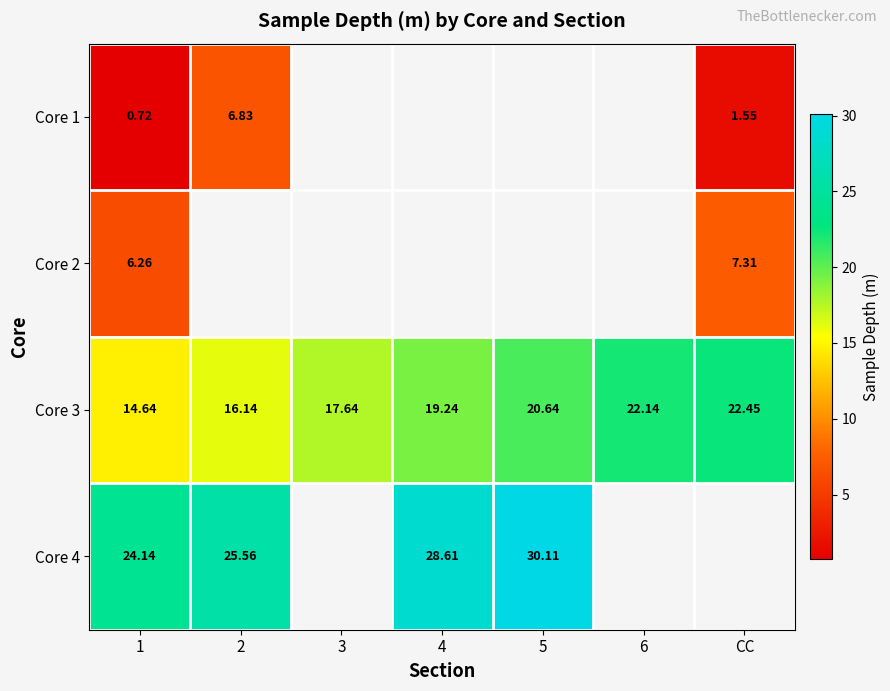

What is the difference between the second highest and minimum values in the Core 3 series?

7.5